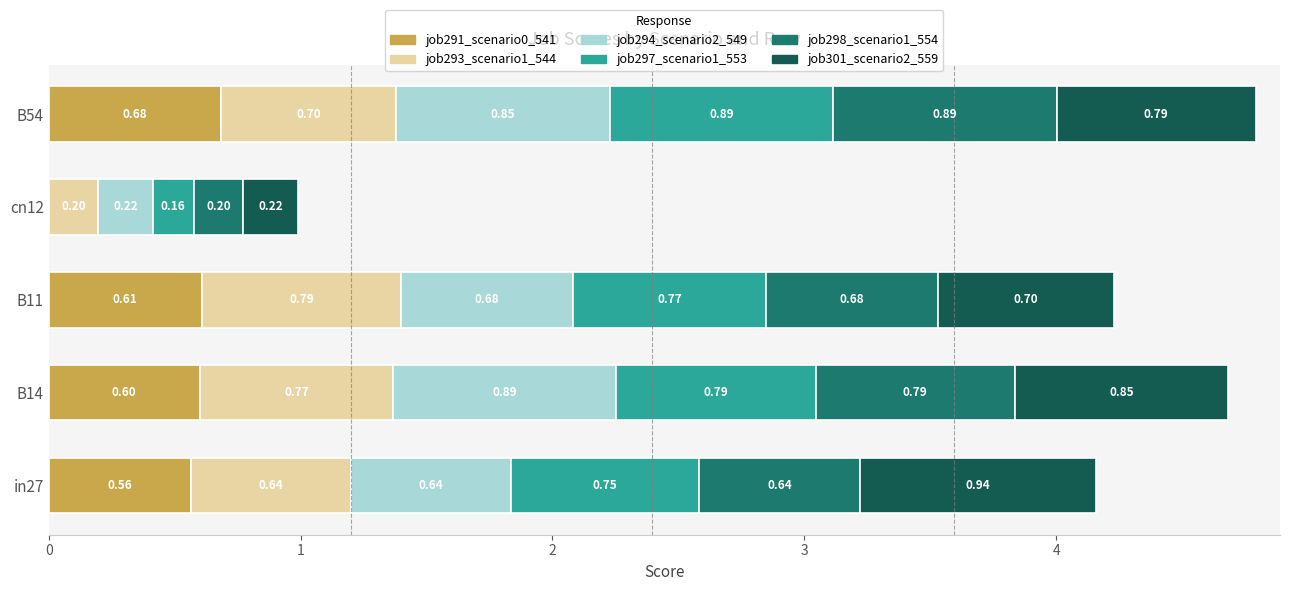

What is the total value across all series at B11?

4.2